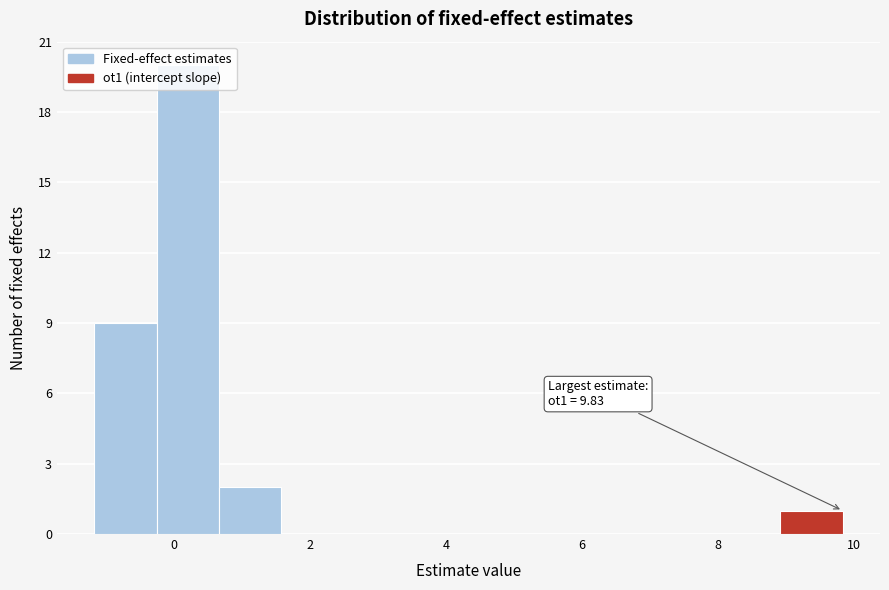

Over which range of the x-axis is the bar tallest?

-0.2 to 0.6